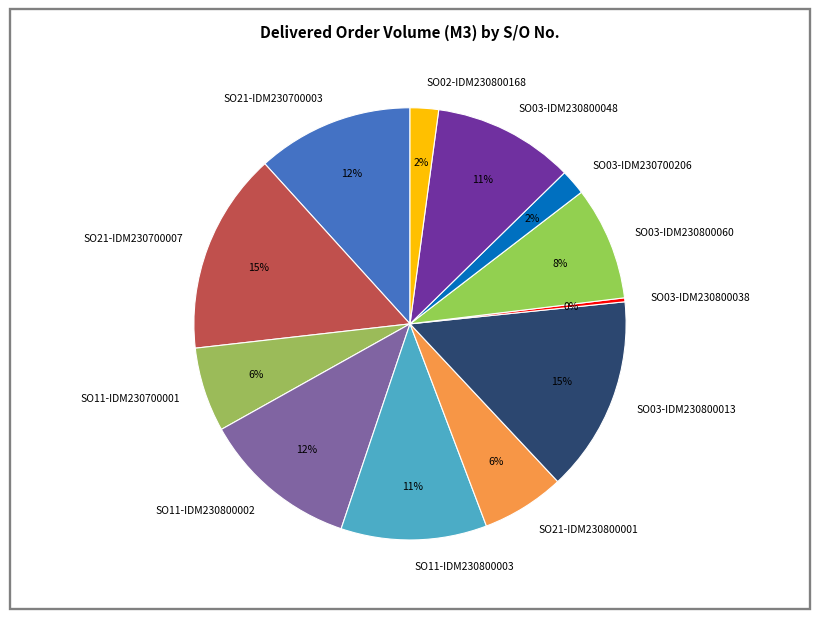

The SO21-IDM230800001 slice represents 1% of the pie. True or false?

False